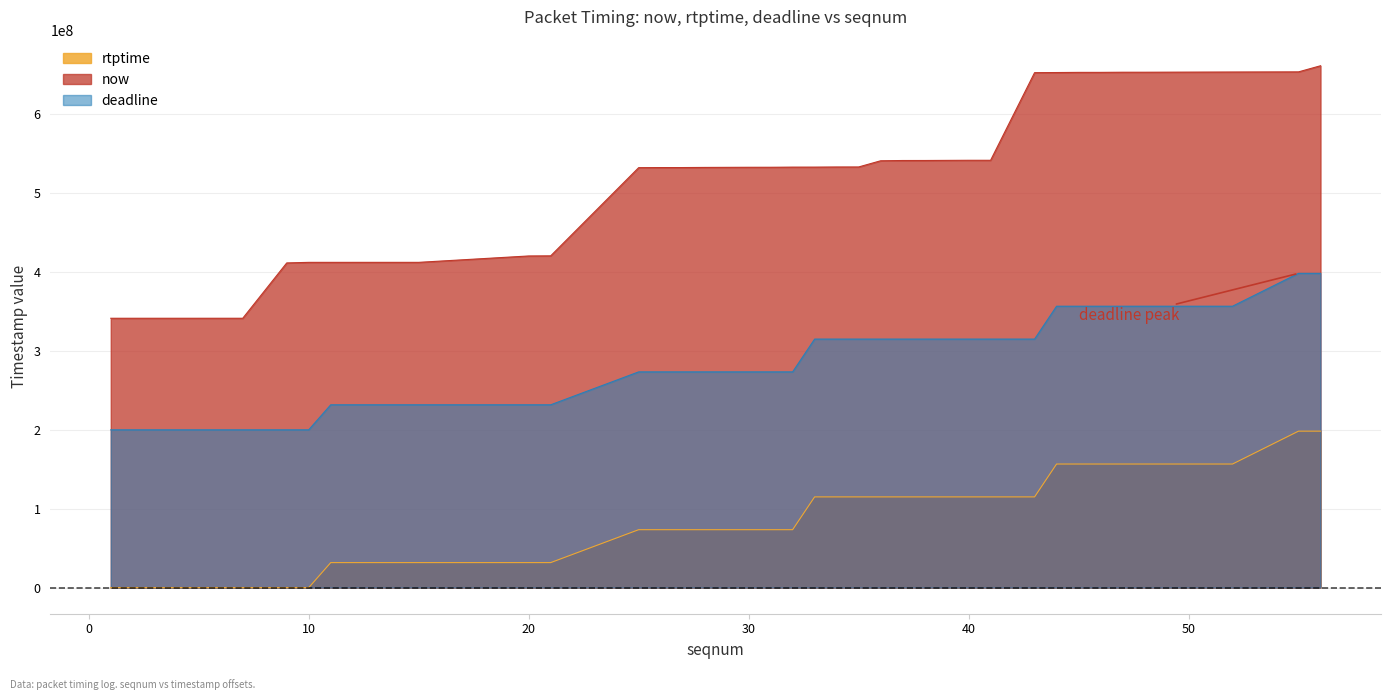

Which series has the largest total across all categories?

now